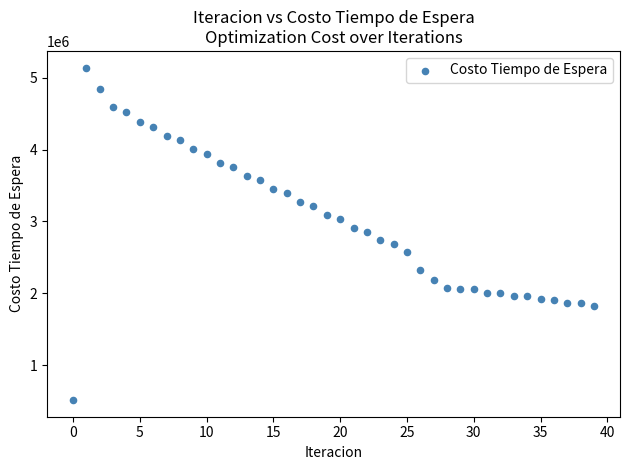

What is the range of Y values (max minus min)?

4626496.6